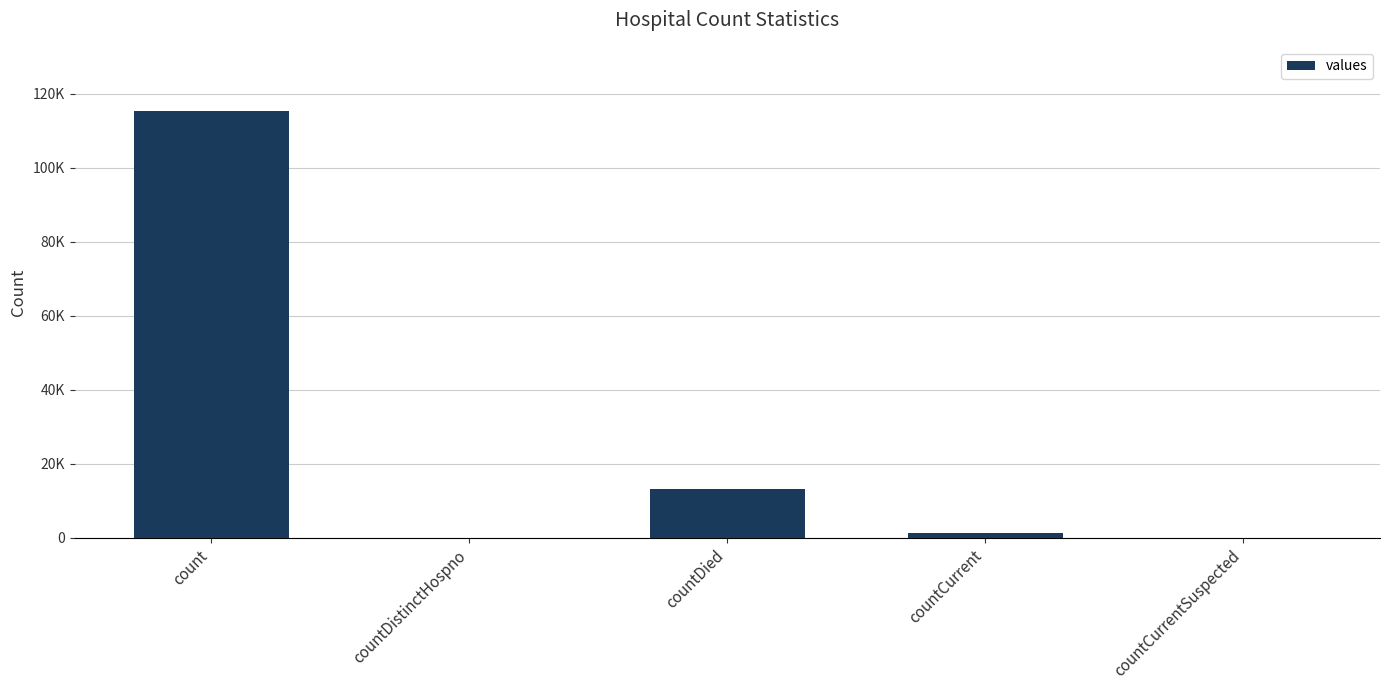

How many categories are shown in the chart?

5